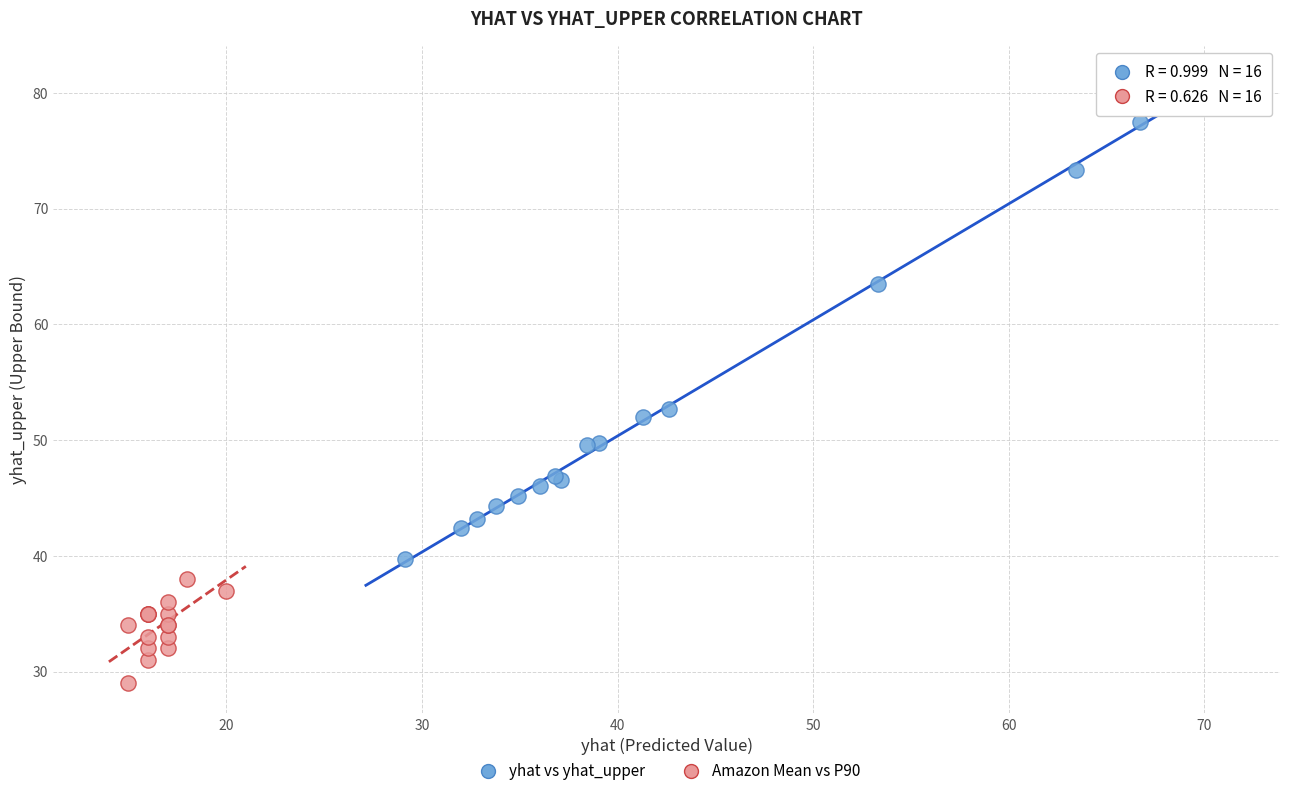

What are all the series names shown in the legend?

yhat vs yhat_upper, Amazon Mean vs P90